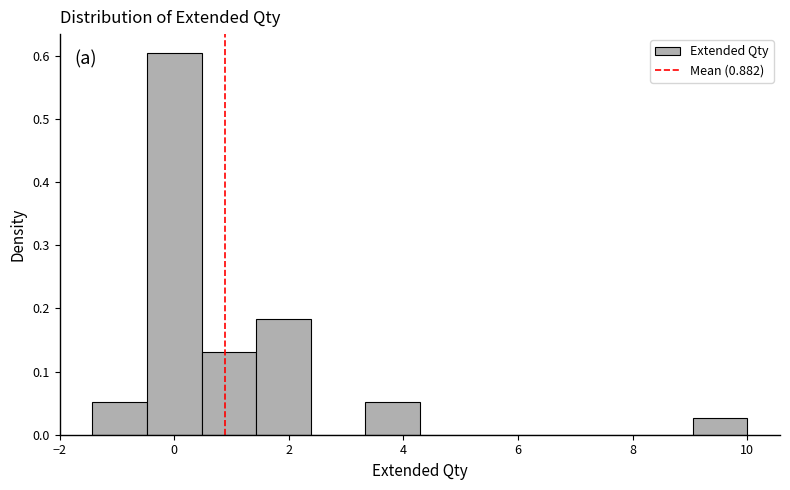

Which range on the x-axis has the tallest bar?

-0.4 to 0.4